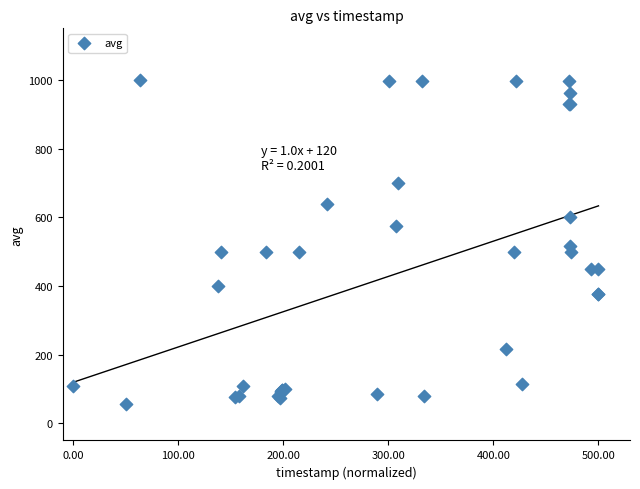

What Y value in the scatter plot is closest to 528?

516